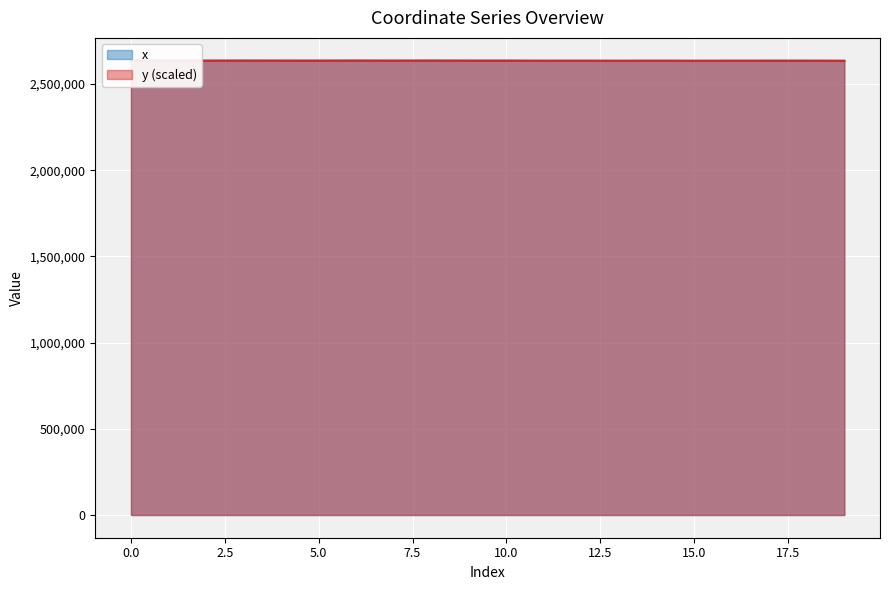

At how many categories does at least one series exceed 2634635?

20